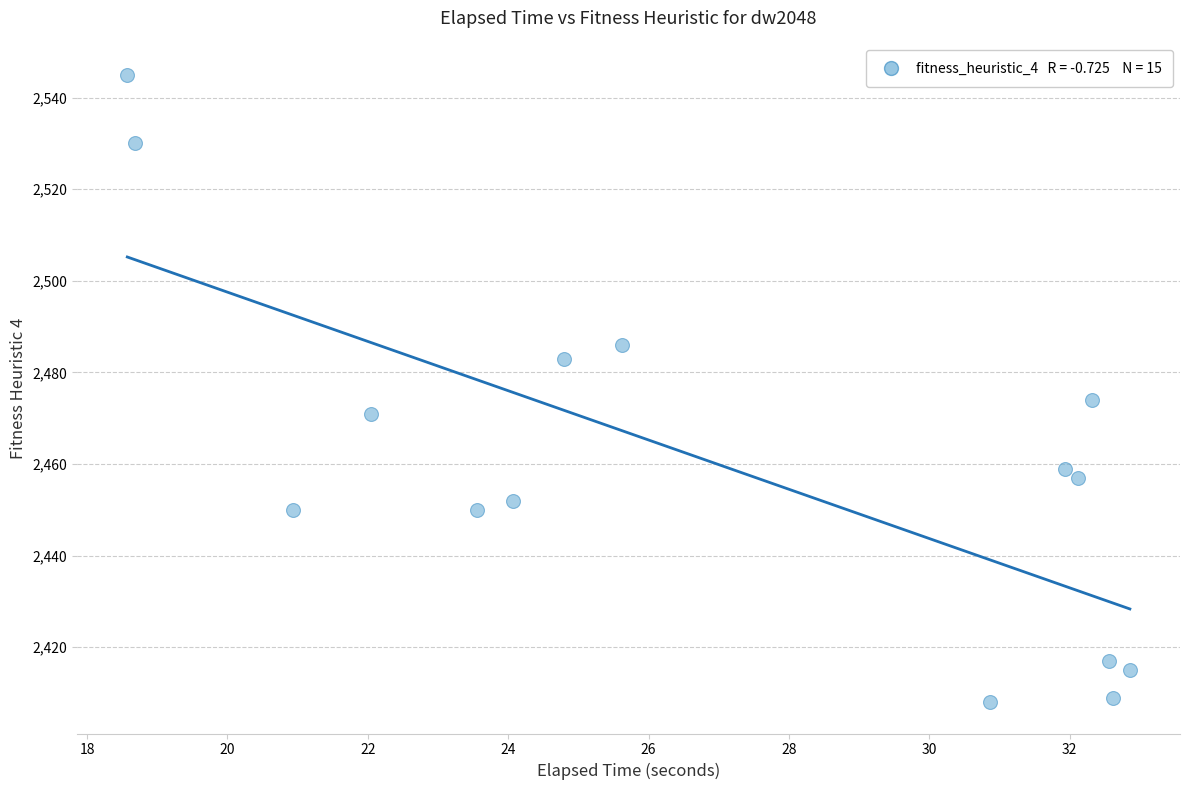

What Y value in the scatter plot is closest to 2476?

2474